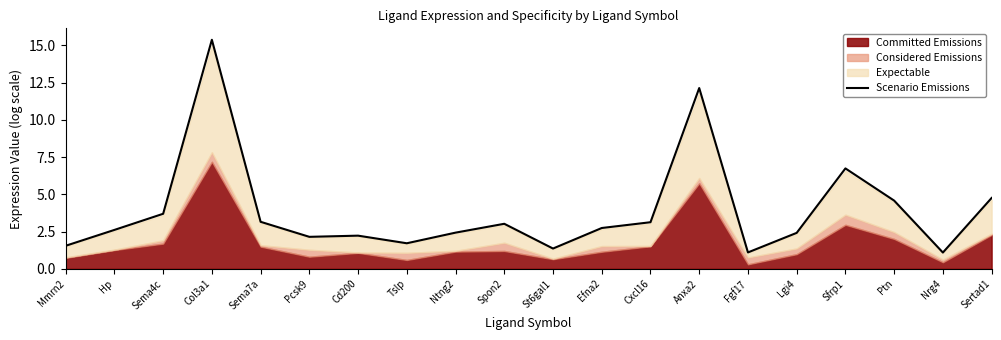

Approximately how many times larger is the value at St6gal1 compared to Cd200?

0.6